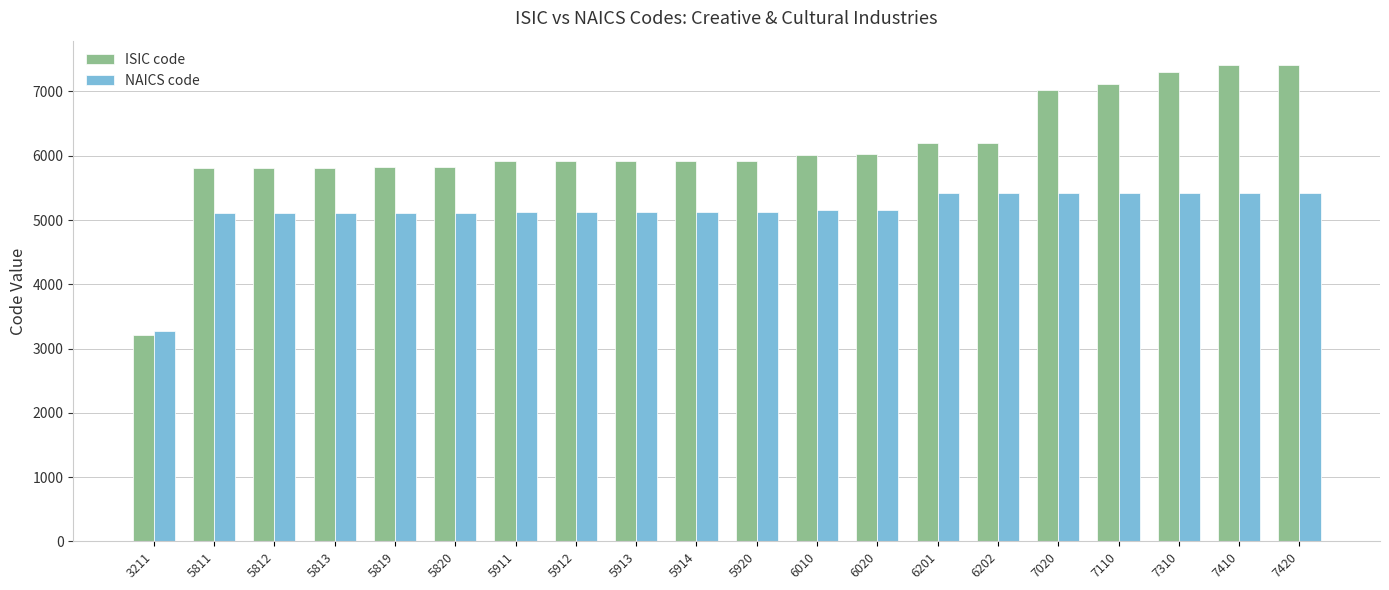

Which series has the largest total across all categories?

ISIC code